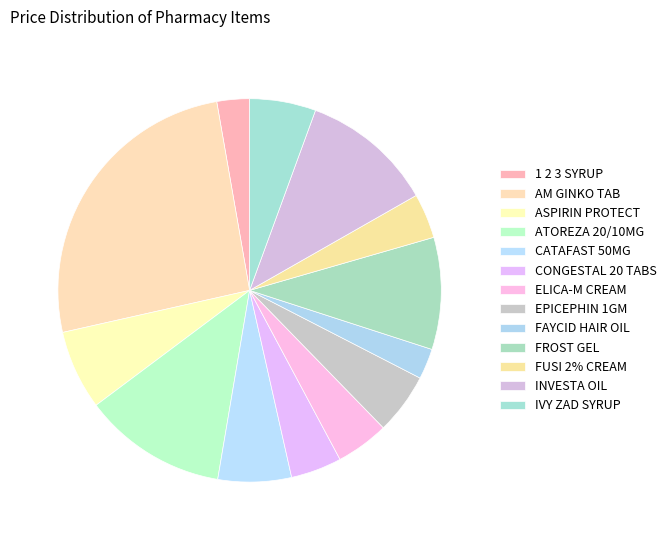

Rank the categories by value from highest to lowest.

AM GINKO TAB, ATOREZA 20/10MG, INVESTA OIL, FROST GEL, ASPIRIN PROTECT, CATAFAST 50MG, IVY ZAD SYRUP, EPICEPHIN 1GM, ELICA-M CREAM, CONGESTAL 20 TABS, FUSI 2% CREAM, 1 2 3 SYRUP, FAYCID HAIR OIL